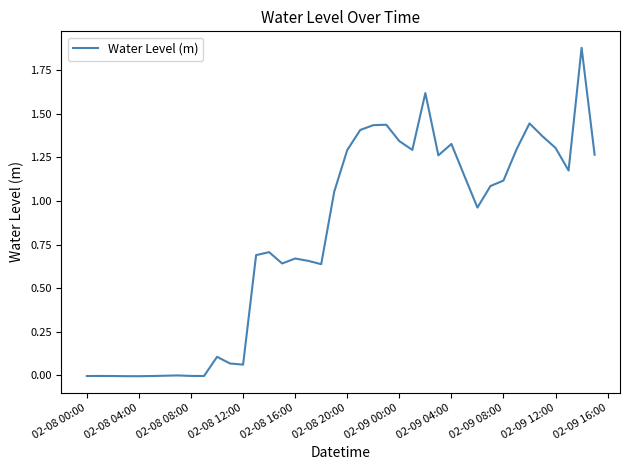

Is this an area chart (filled region under the line)?

No